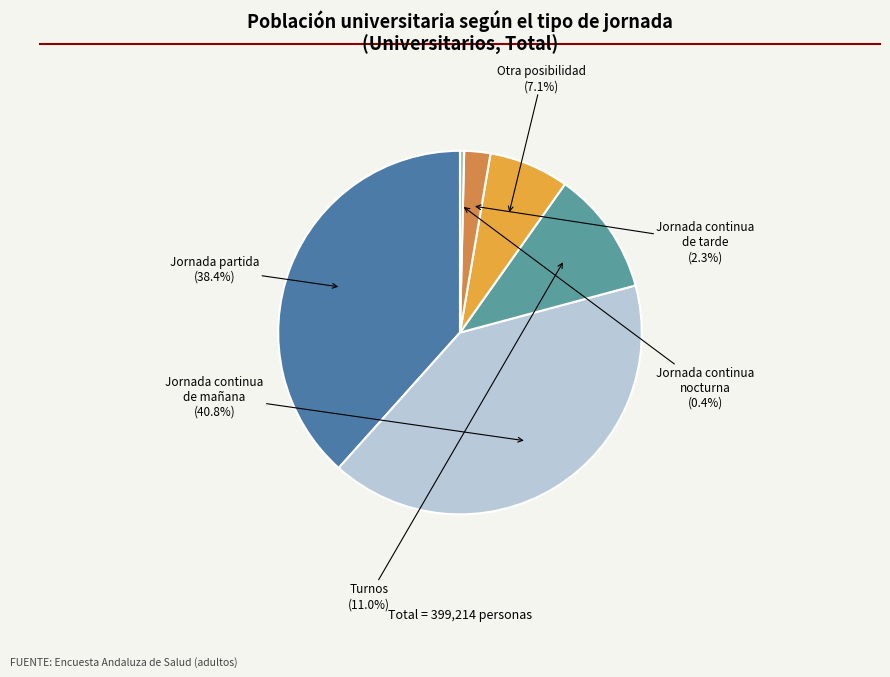

To the nearest percent, what is the combined percentage of Jornada continua de tarde and Jornada partida?

41%